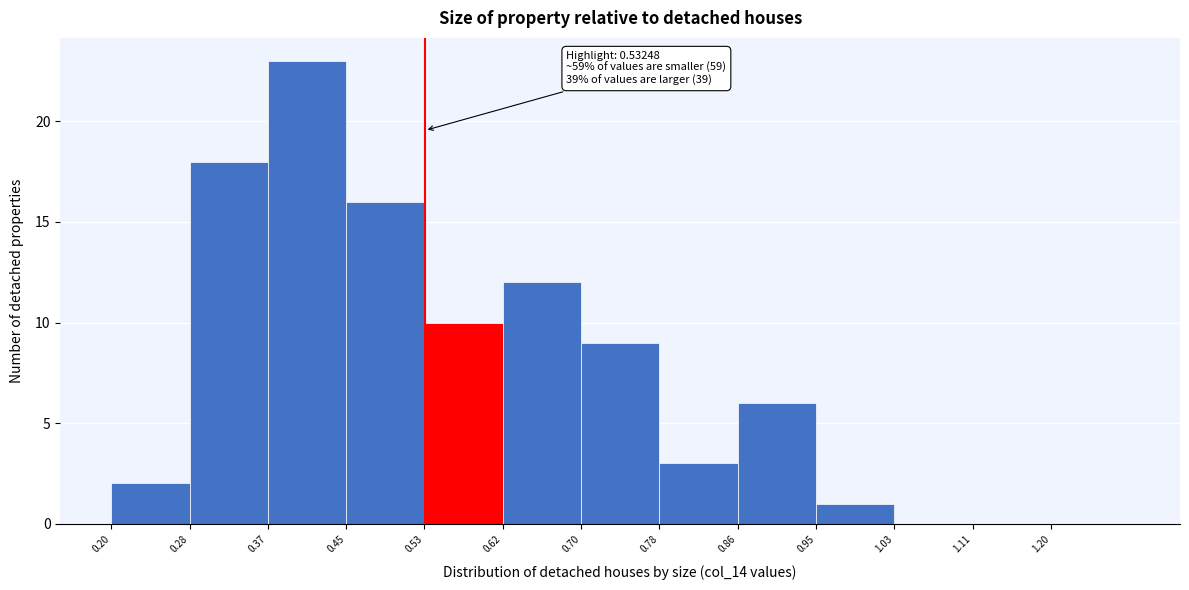

Which range on the x-axis has the tallest bar?

0.366 to 0.449